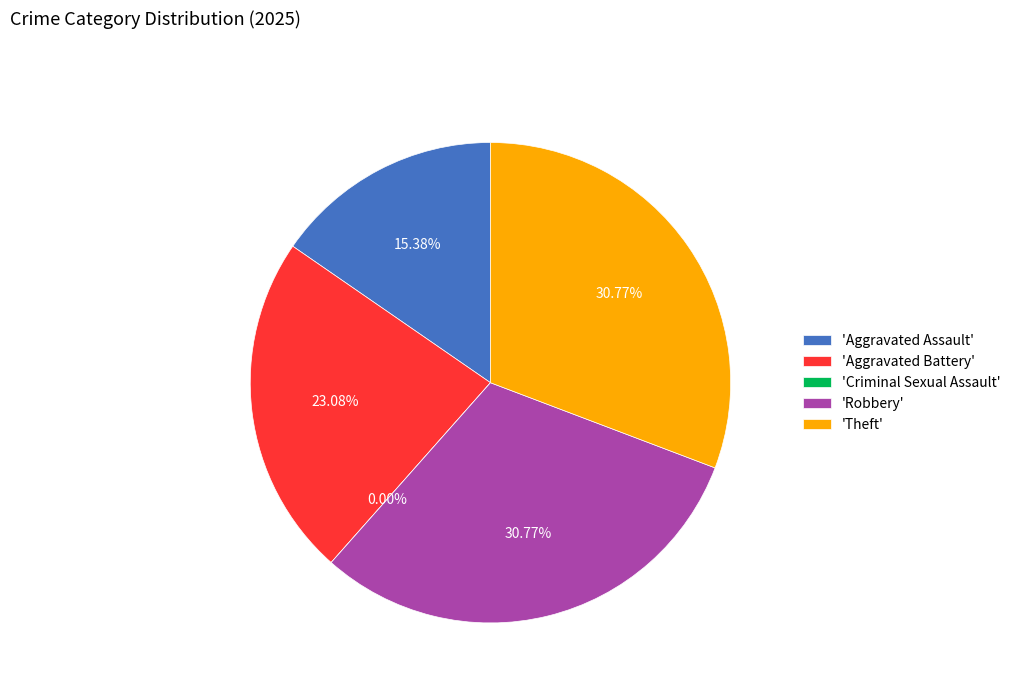

True or false: Theft accounts for 42% of the total.

False